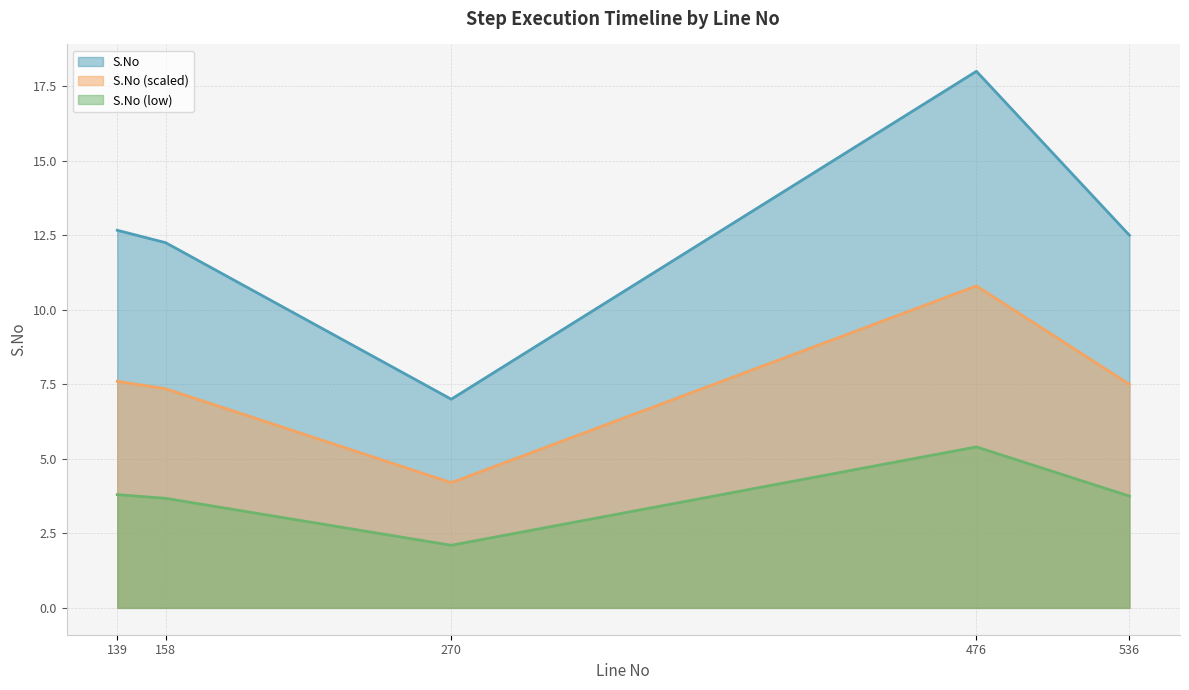

What is the smallest value displayed?

2.1